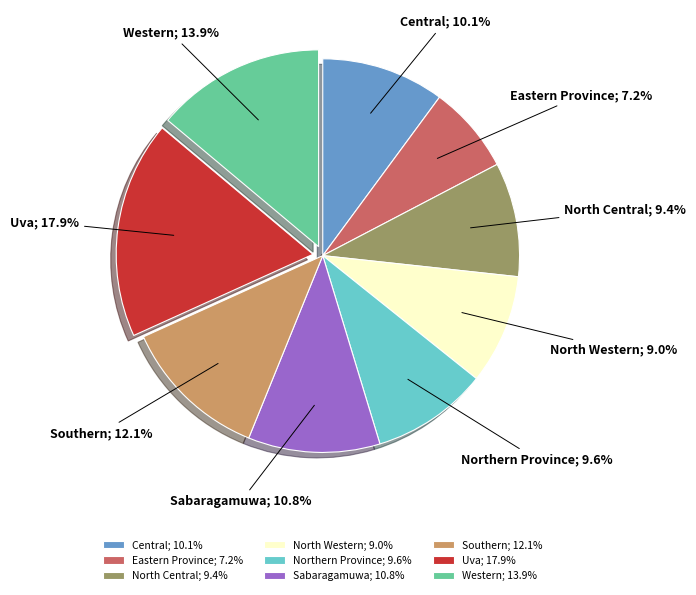

Which has a higher value, Sabaragamuwa; 10.8% or Southern; 12.1%?

Southern; 12.1%